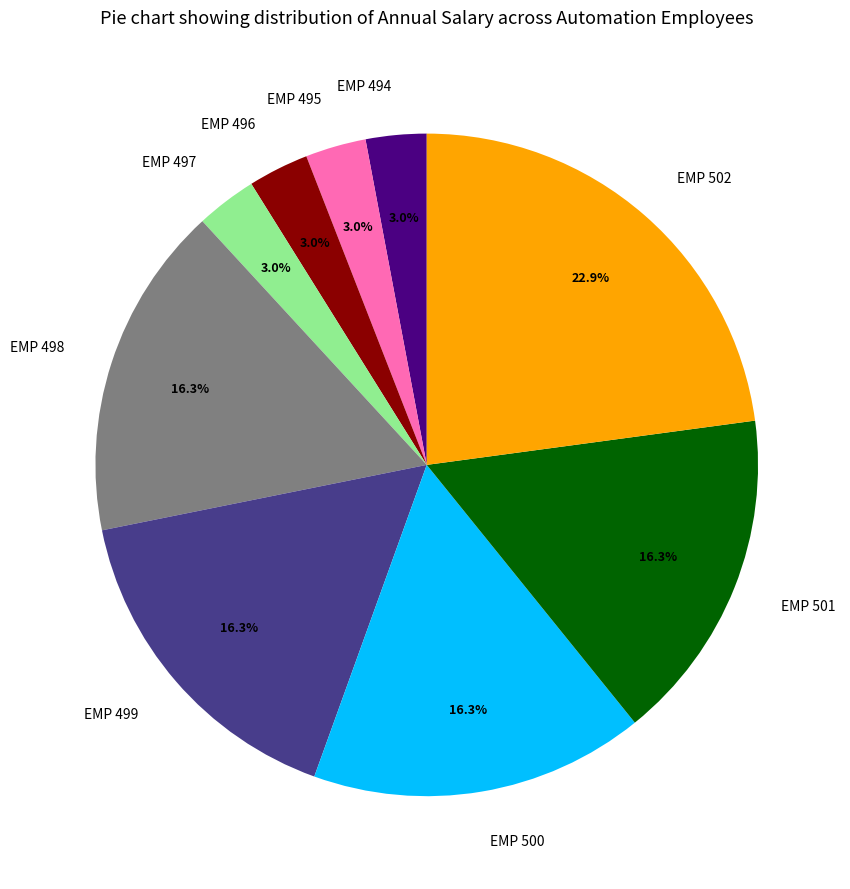

How many segments does this pie chart have?

9